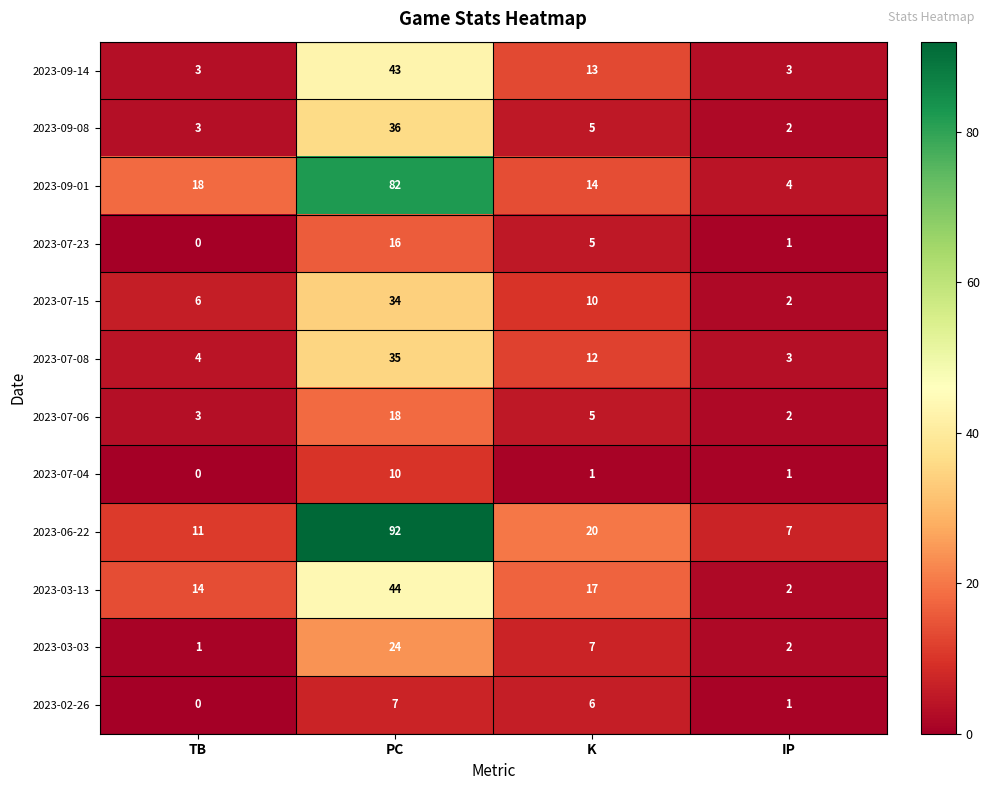

At how many categories does at least one series exceed 58?

1